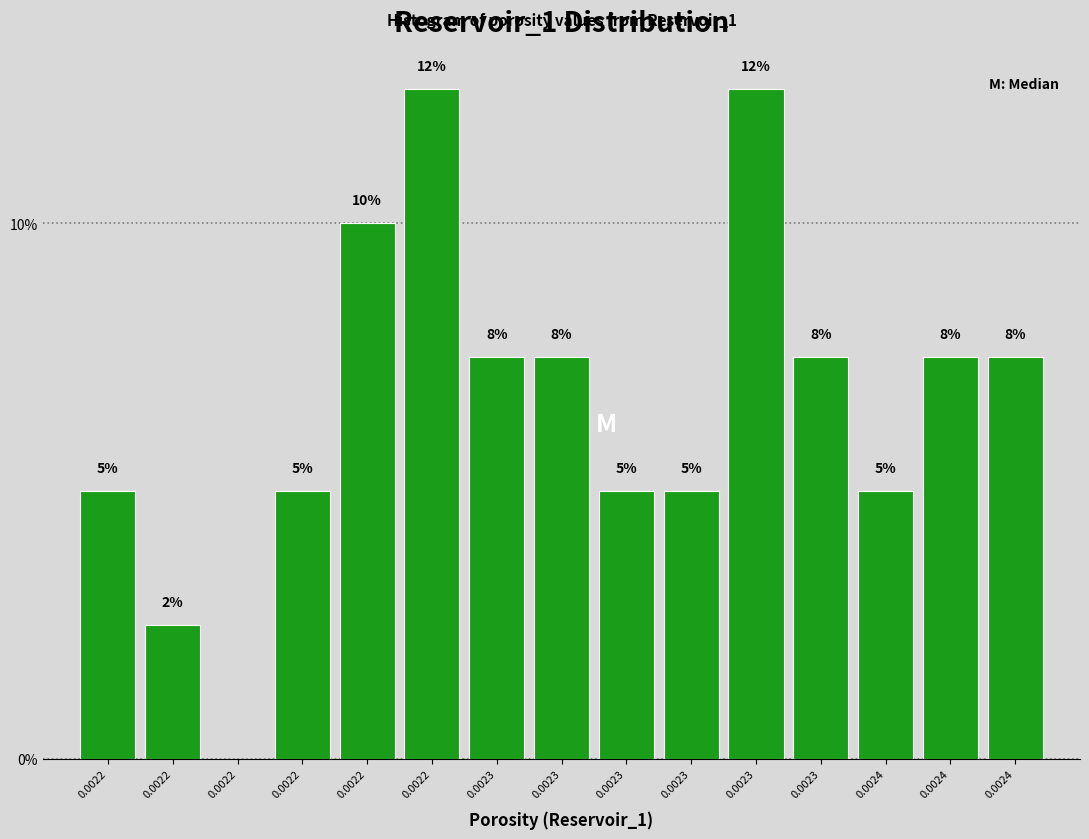

Are the bars horizontal?

No